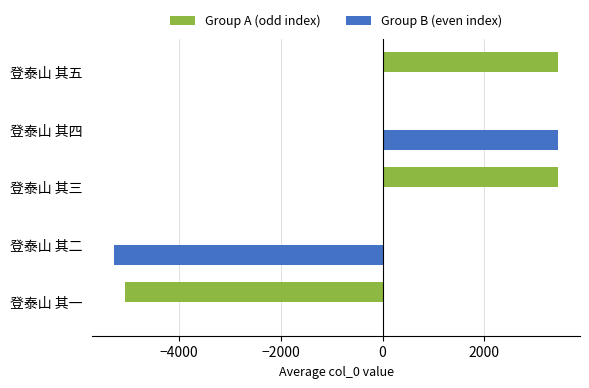

What is the maximum value for Group B (even index)?

3442.7